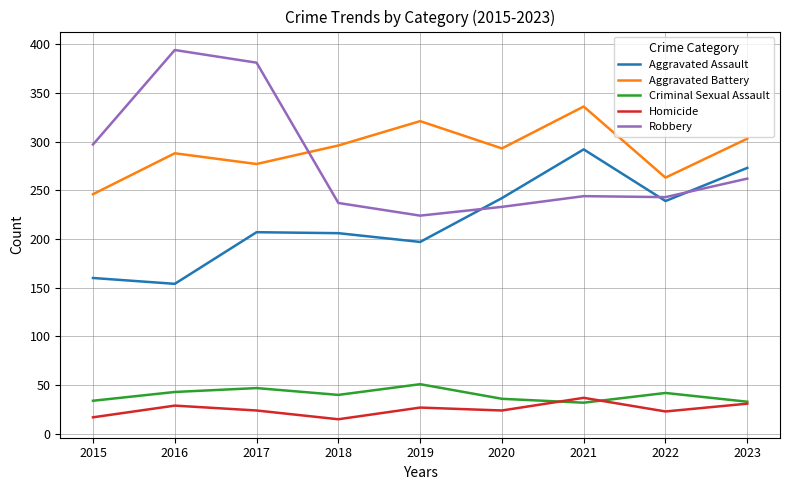

What is the difference between the highest and lowest values at 2015?

280